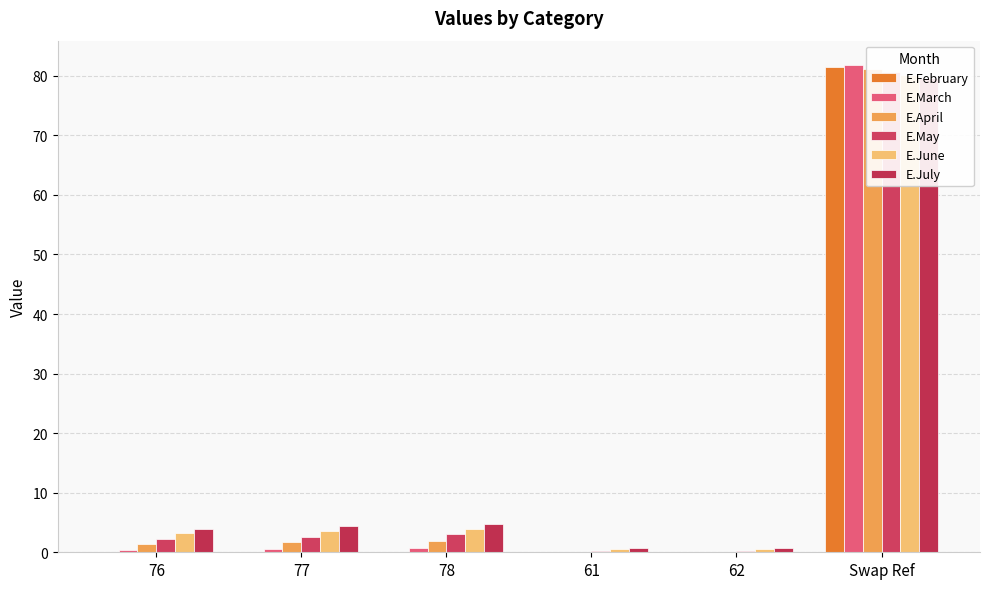

At how many categories does at least one series exceed 55?

1